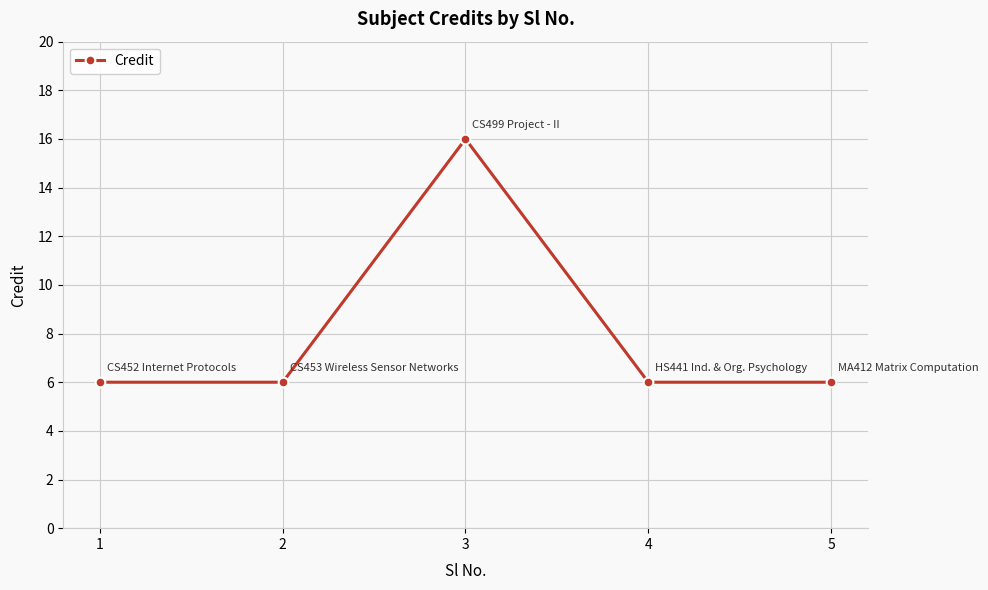

What is the greatest value displayed?

16